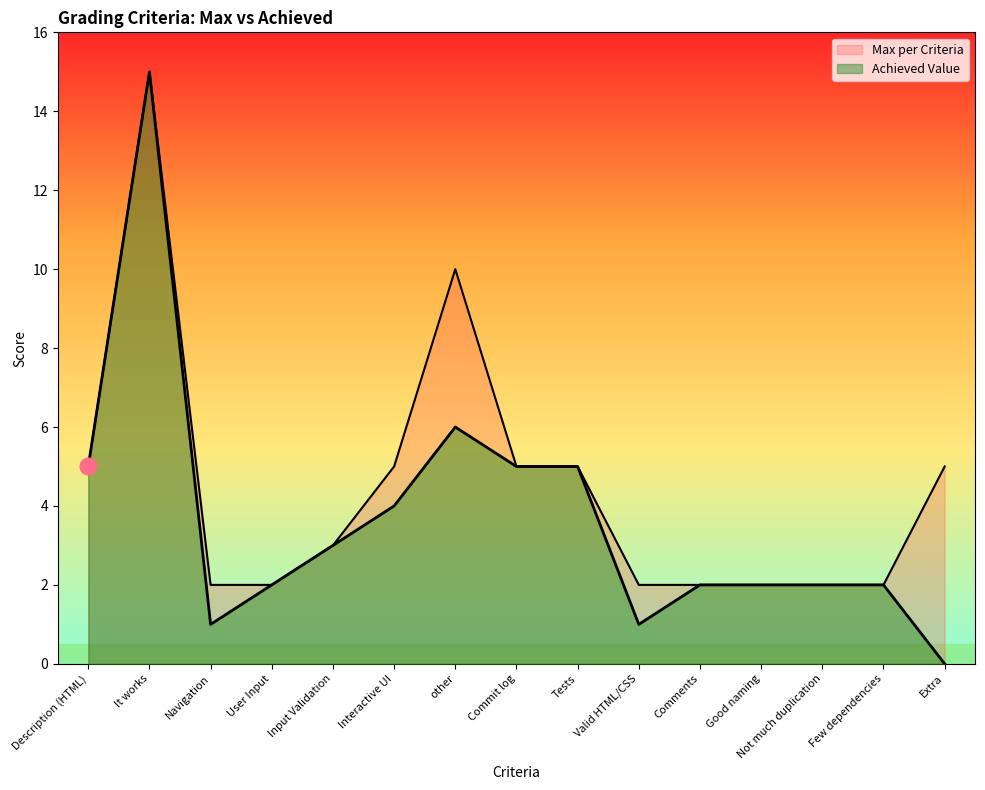

What is the difference between the values at Few dependencies and Input Validation?

1